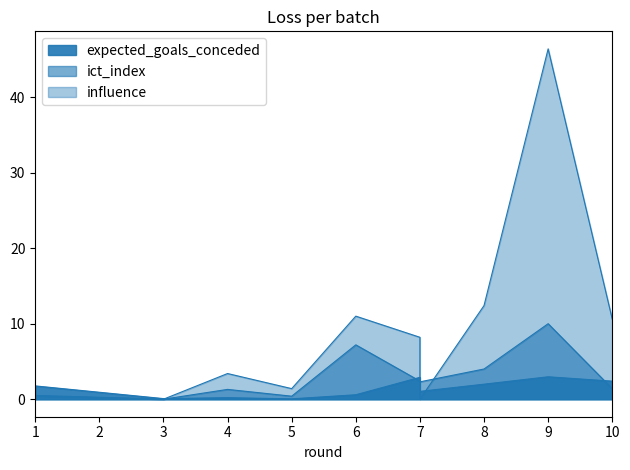

What is the maximum value for expected_goals_conceded?

3.0